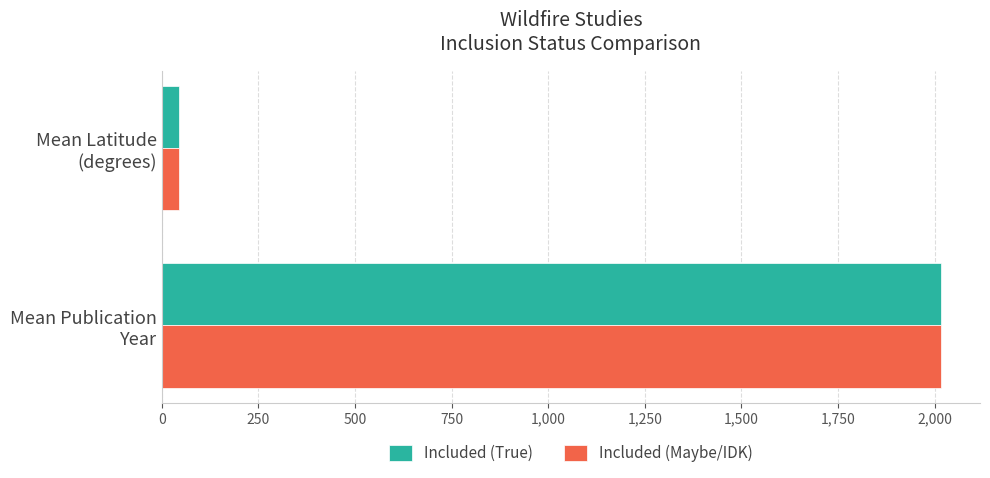

Rank the categories by Included (True) value from lowest to highest.

Mean Latitude
(degrees), Mean Publication
Year